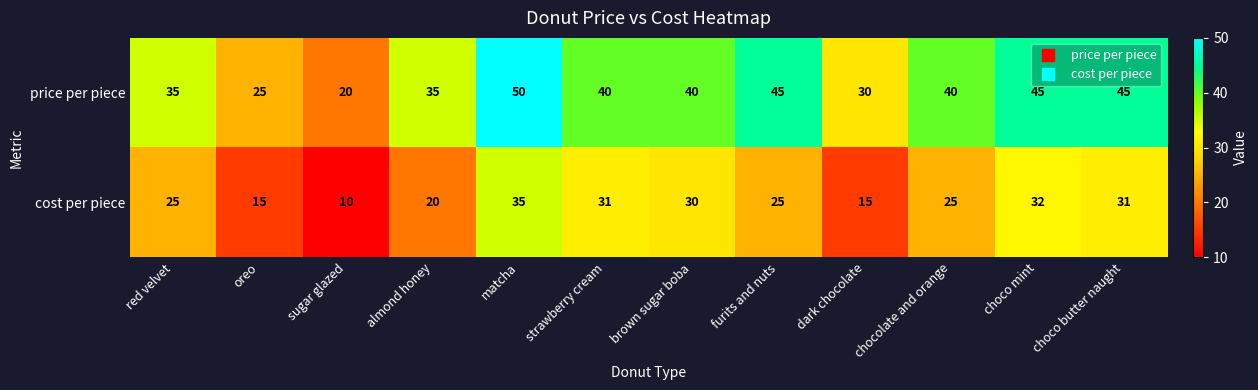

How many categories are shown in the chart?

12